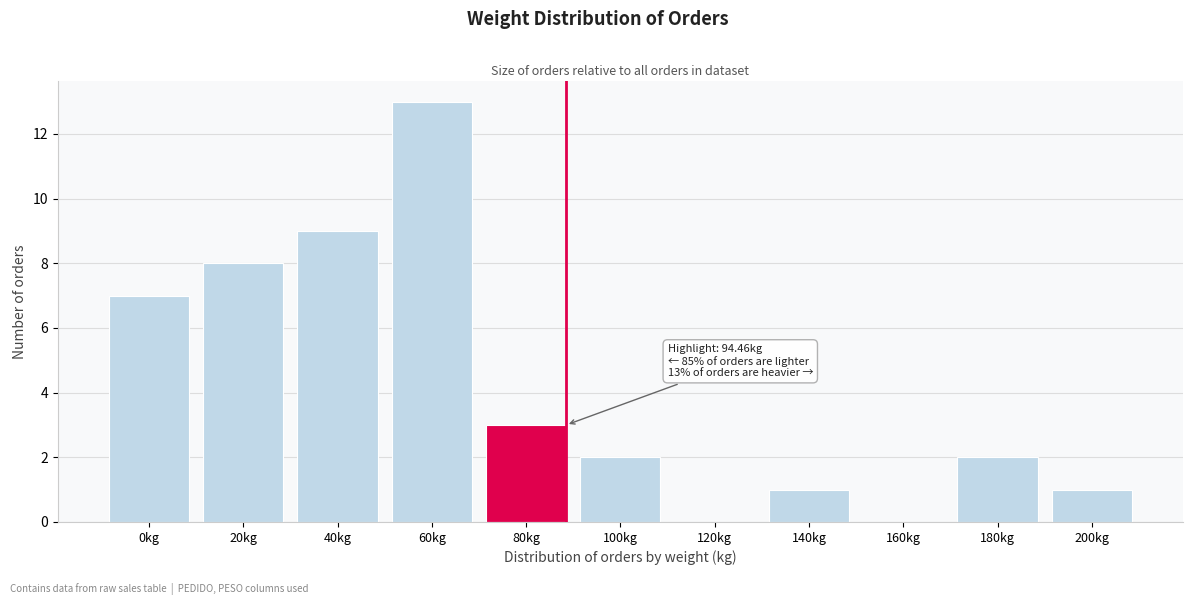

Reading left to right, list all the values displayed in this chart.

0kg=7	20kg=8	40kg=9	60kg=13	80kg=3	100kg=2	120kg=0	140kg=1	160kg=0	180kg=2	200kg=1